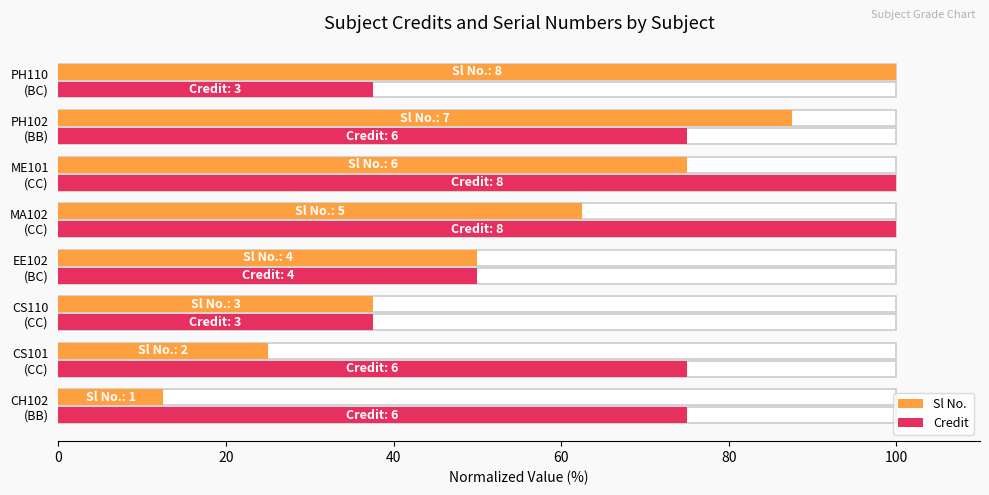

What is the sum of all Sl No. values?

450.0